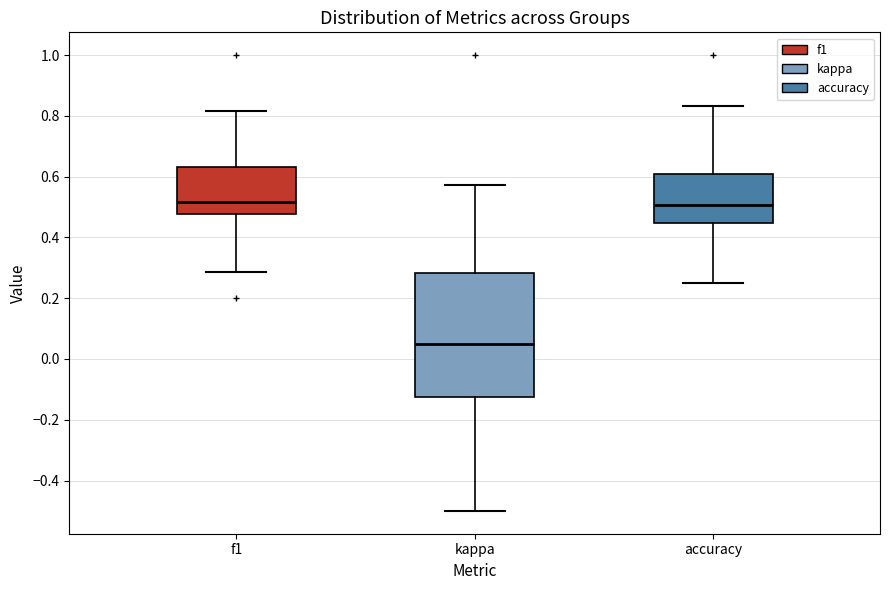

Which box is the tallest, from its lower edge to its upper edge?

kappa